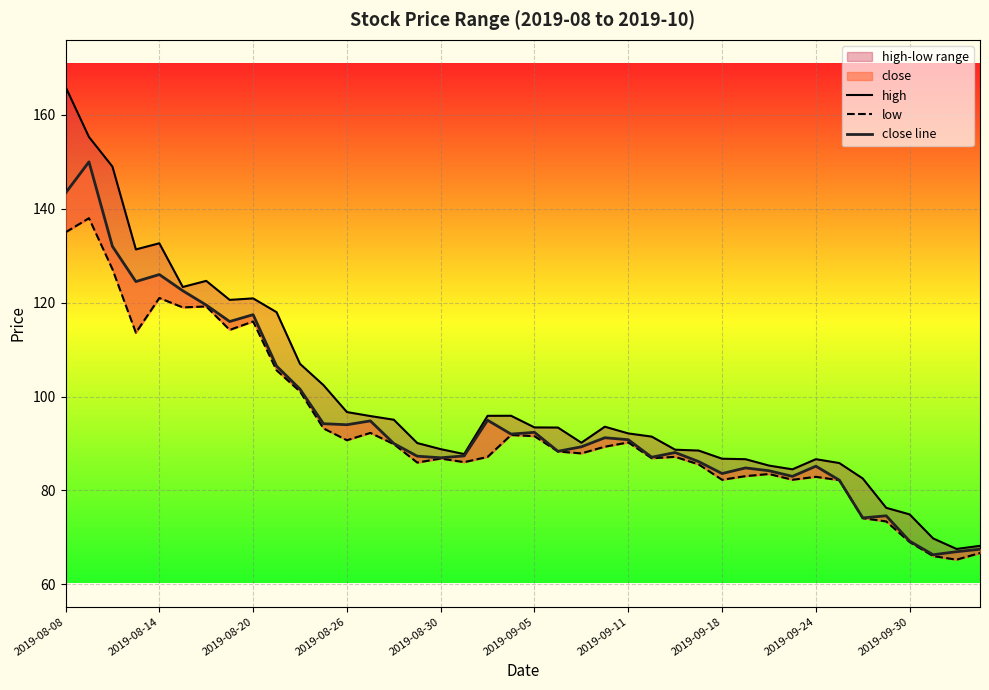

At which category is the sum across all series the highest?

2019-08-08